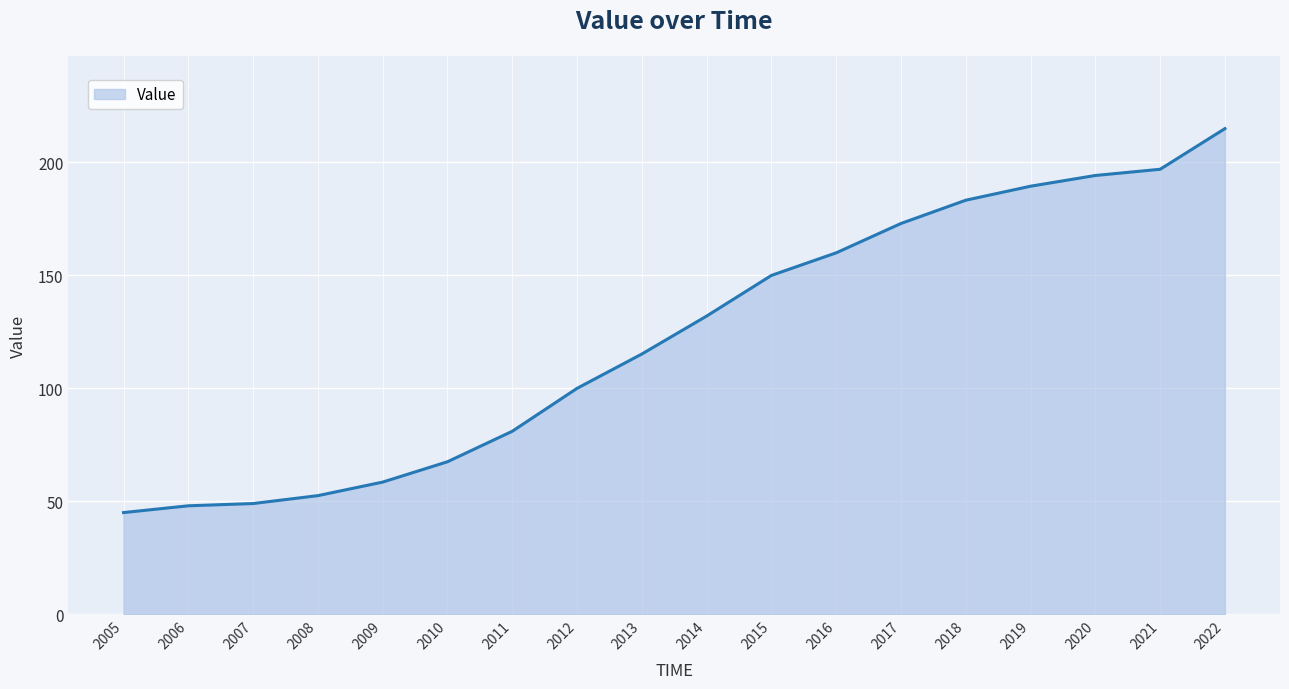

What is the approximate value at 2007?

49.0